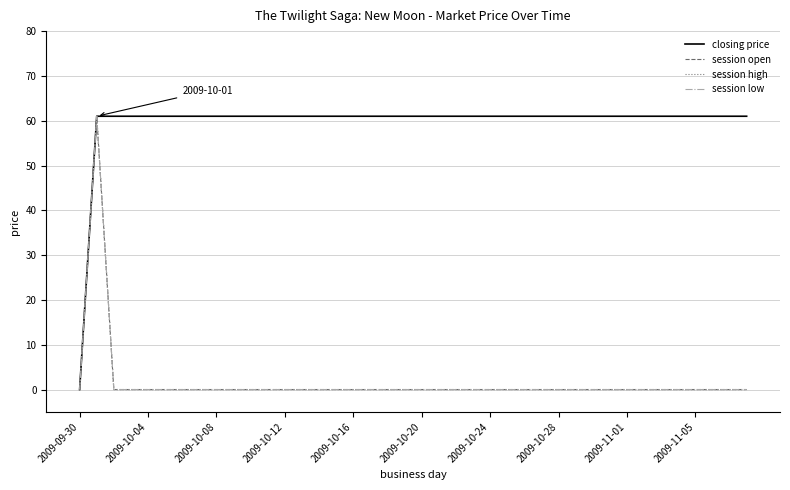

Does the chart have visible grid lines?

Yes